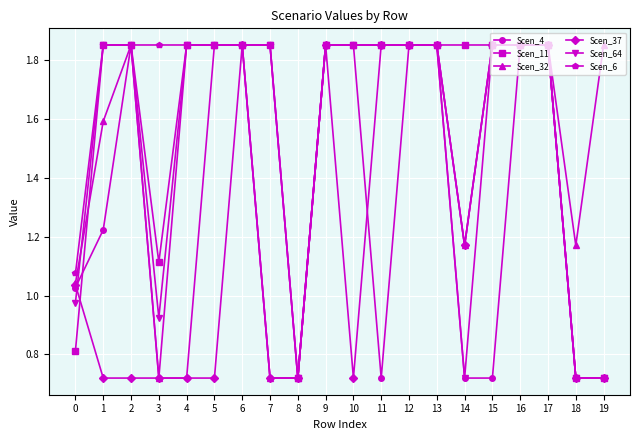

Between 1 and 16, which series saw the biggest shift?

Scen_37